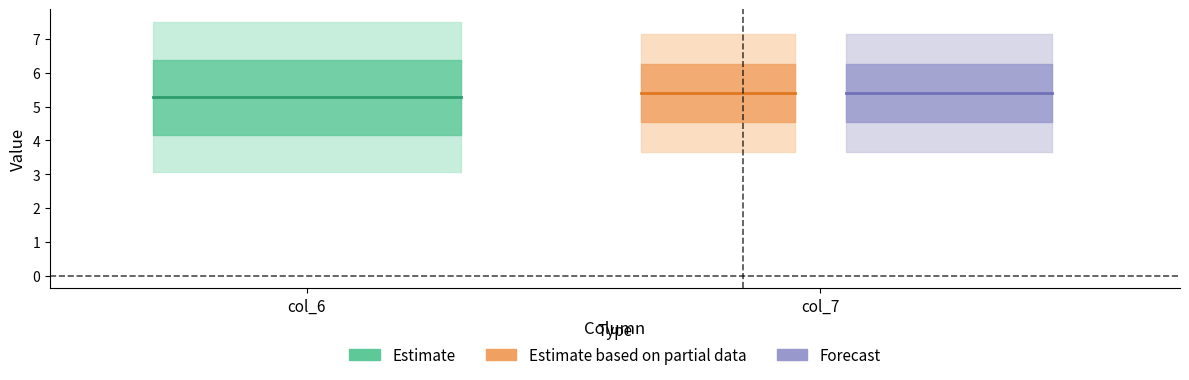

What is the value of the Forecast point at the 1st from the left?

5.4